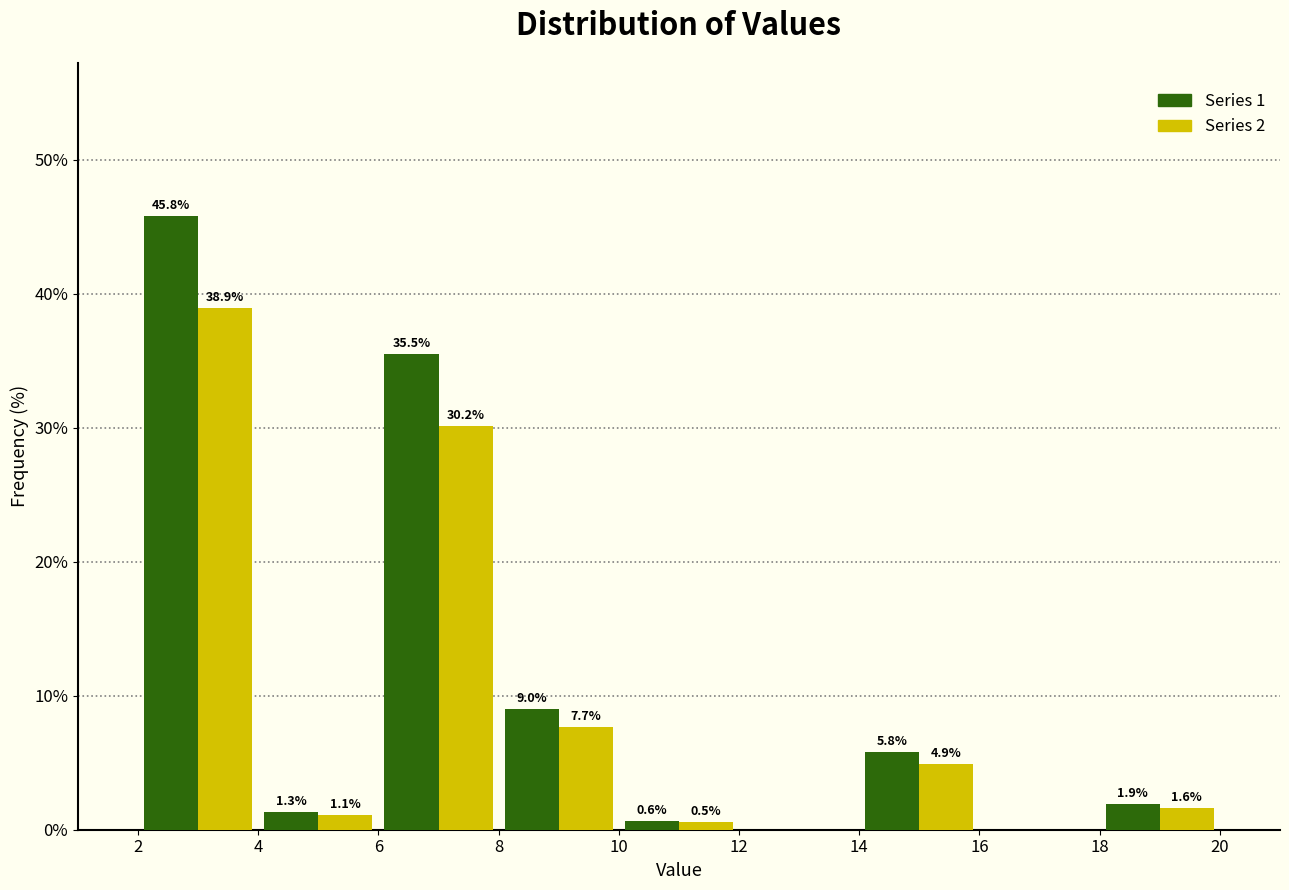

In the Series 1 series, which range on the x-axis has the tallest bar?

2 to 4